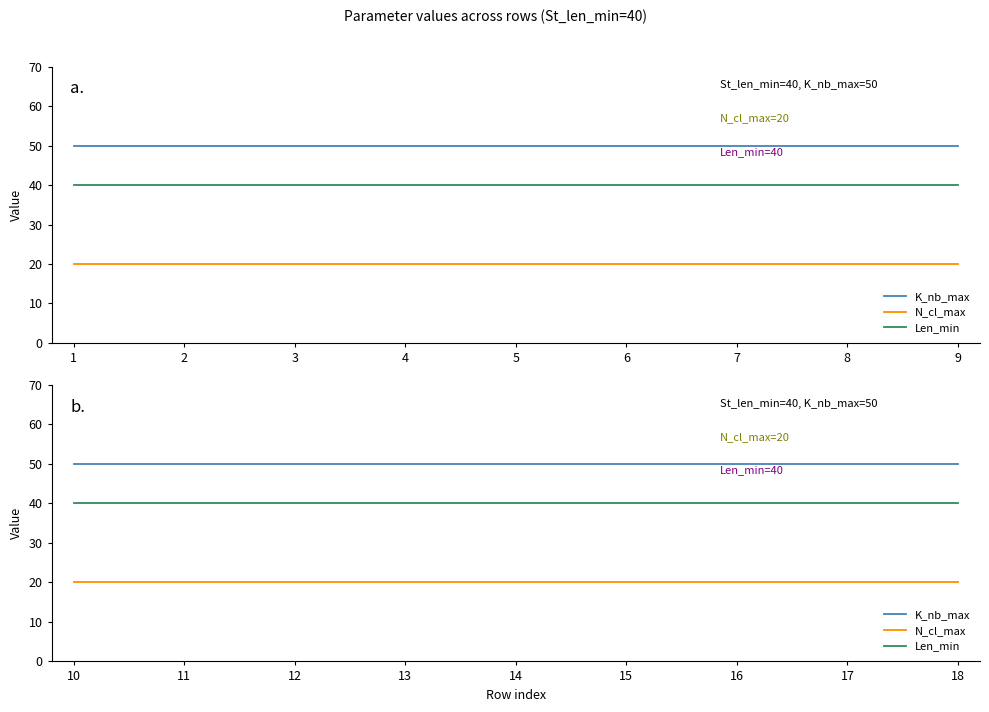

True or false: N_cl_max and Len_min cross at least once.

False